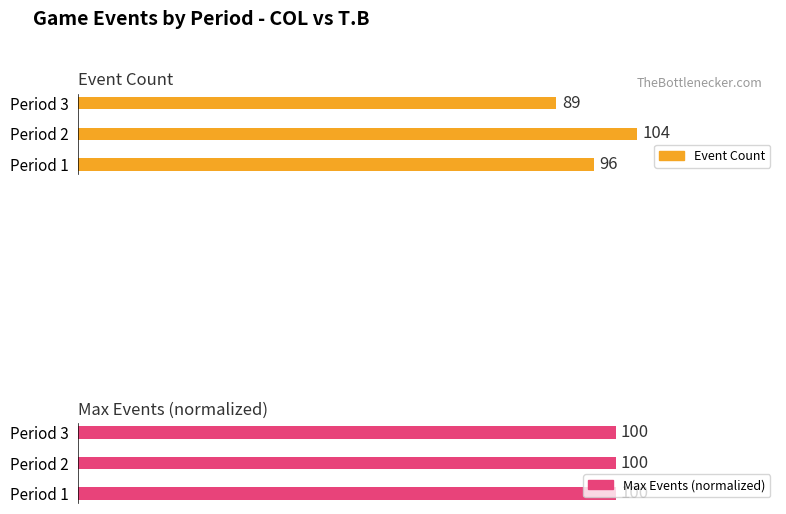

True or false: Event Count has a value of 89.0 at Period 3.

True